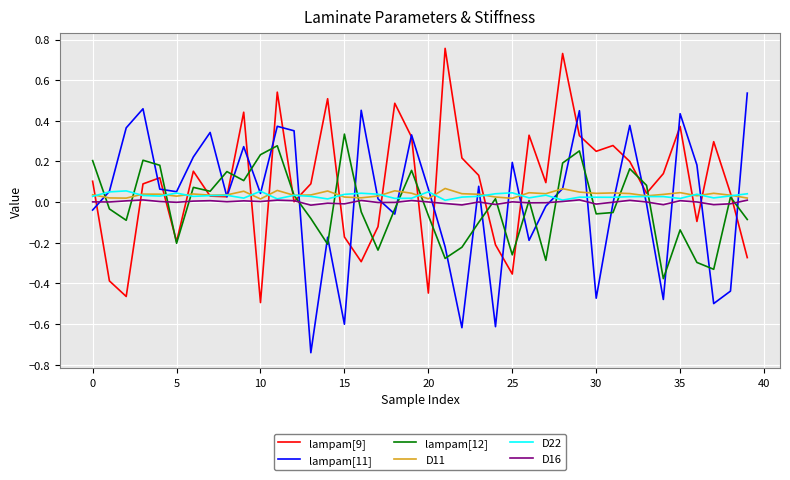

True or false: lampam[11] and lampam[12] cross at least once.

True